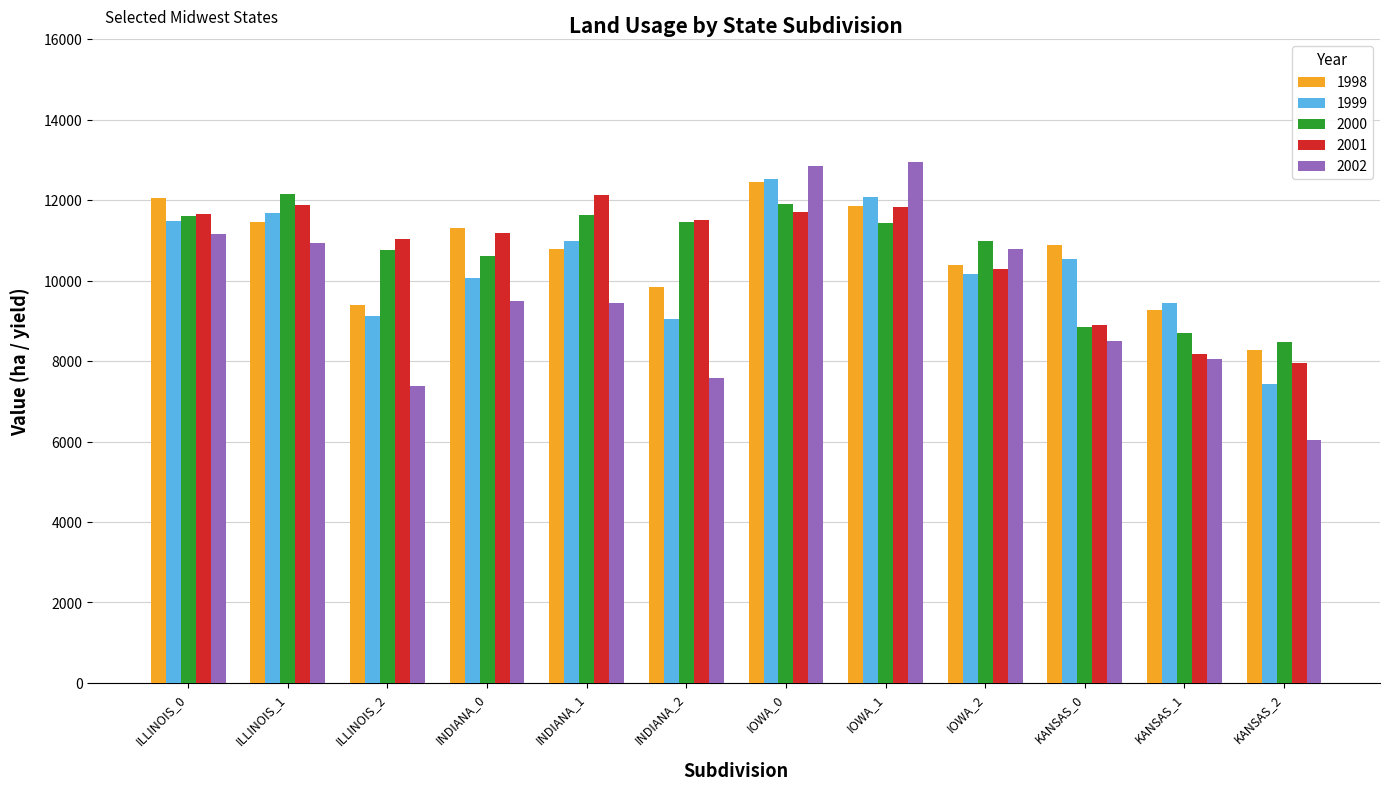

Is it true that 2001 equals 11505.1 at INDIANA_2?

True